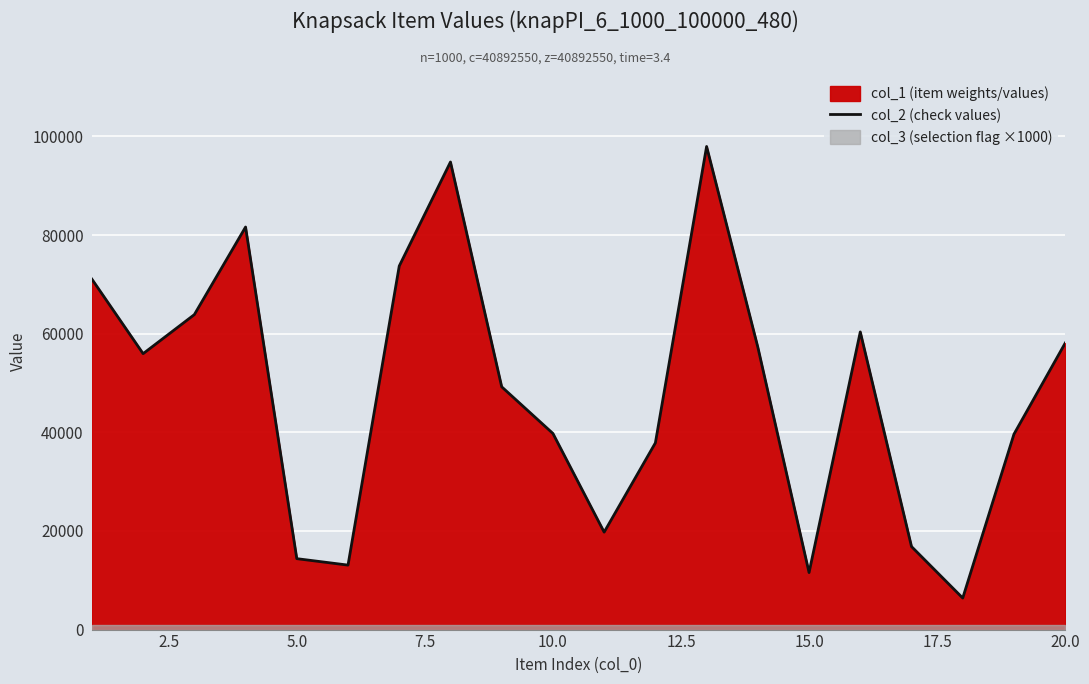

What is the lowest value of the col_2 (check values) series?

6396